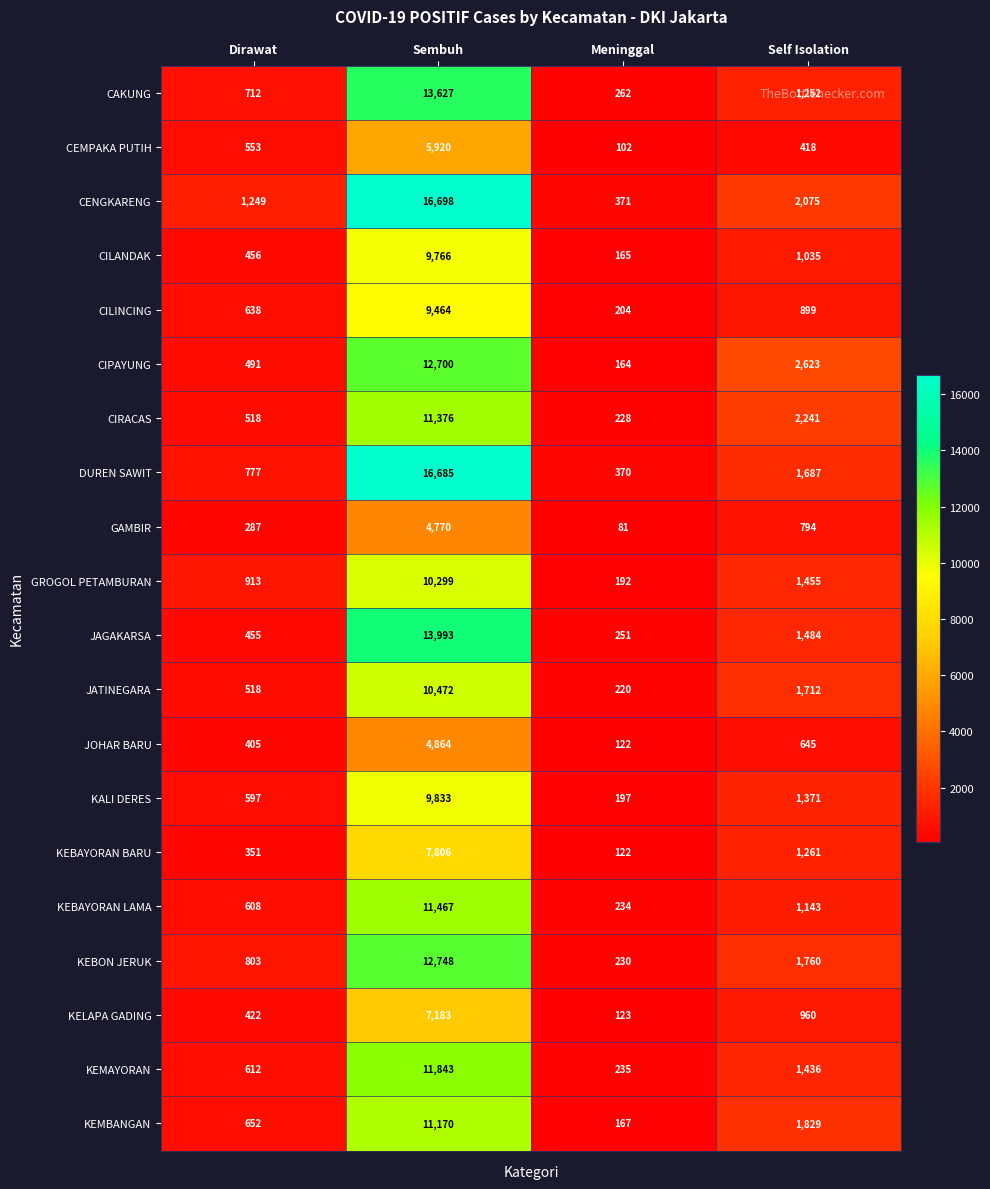

At how many categories does at least one series exceed 14514?

1